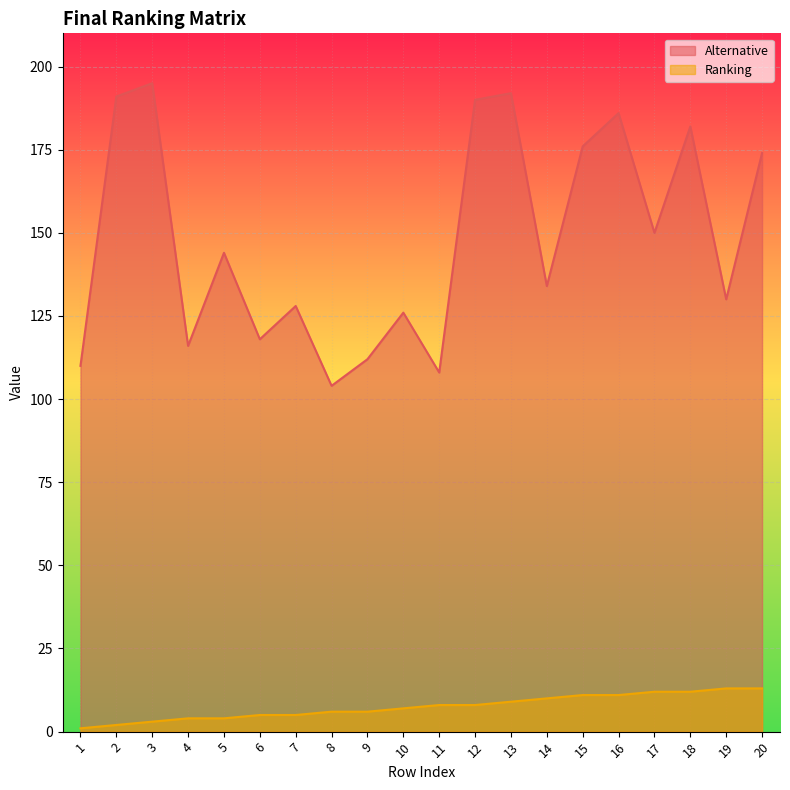

List the series in order of their overall mean, lowest first.

Ranking, Alternative